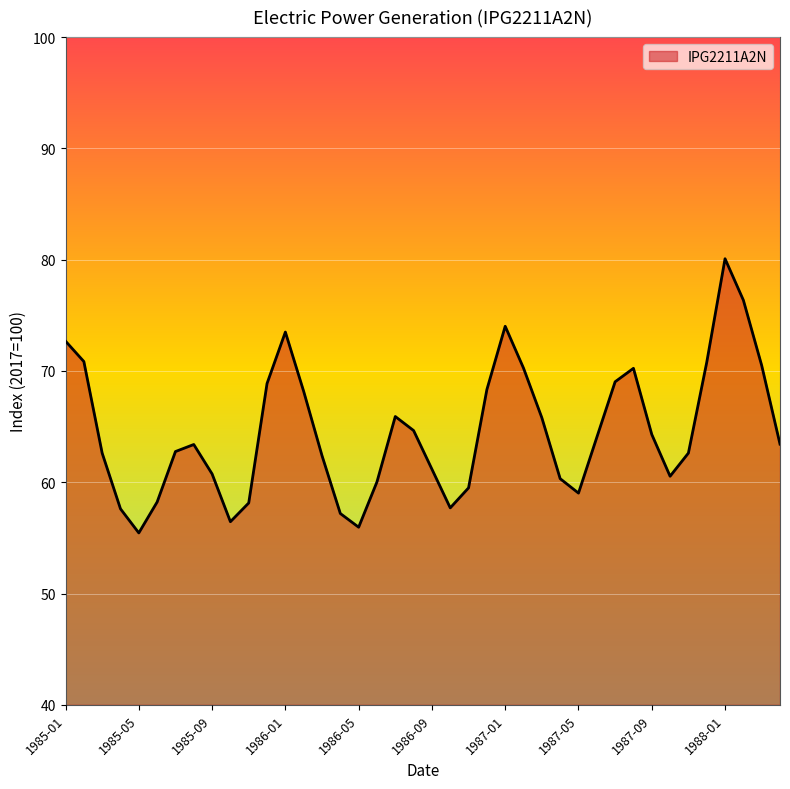

What is the difference between the maximum and minimum values?

24.6